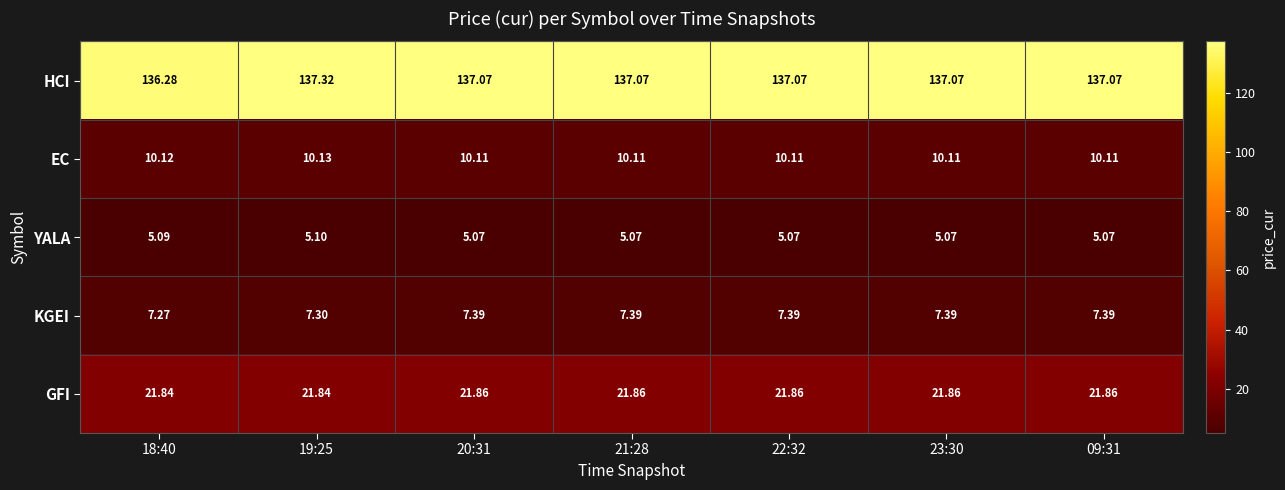

Which series has the largest total across all categories?

HCI